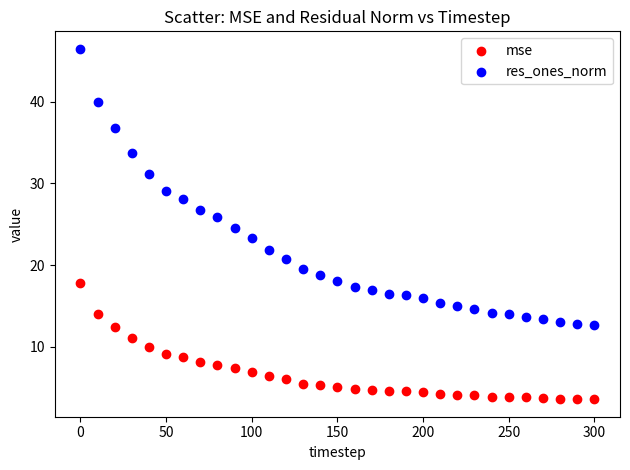

Which series reaches the minimum Y coordinate?

mse